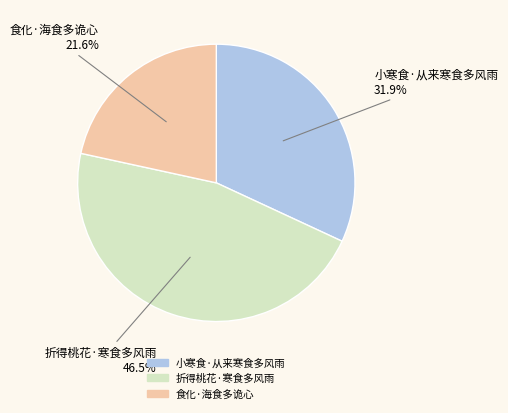

Which slice is the smallest?

食化·海食多诡心